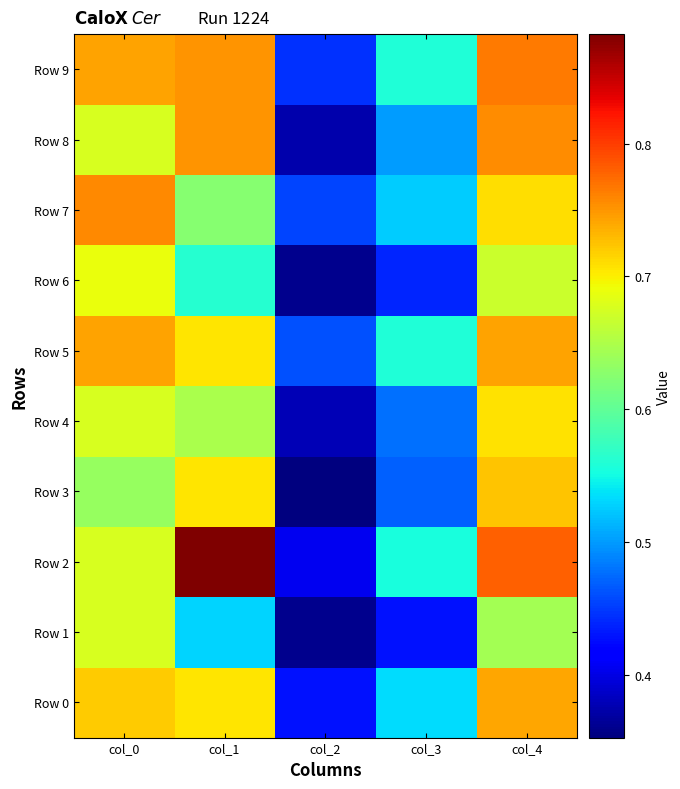

Reading left to right, extract all data points from this chart.

Row 0: col_0=0.7	col_1=0.7	col_2=0.4	col_3=0.5	col_4=0.7
Row 1: col_0=0.7	col_1=0.5	col_2=0.4	col_3=0.4	col_4=0.6
Row 2: col_0=0.7	col_1=0.9	col_2=0.4	col_3=0.6	col_4=0.8
Row 3: col_0=0.6	col_1=0.7	col_2=0.4	col_3=0.5	col_4=0.7
Row 4: col_0=0.7	col_1=0.6	col_2=0.4	col_3=0.5	col_4=0.7
Row 5: col_0=0.7	col_1=0.7	col_2=0.5	col_3=0.6	col_4=0.7
Row 6: col_0=0.7	col_1=0.6	col_2=0.4	col_3=0.4	col_4=0.7
Row 7: col_0=0.8	col_1=0.6	col_2=0.5	col_3=0.5	col_4=0.7
Row 8: col_0=0.7	col_1=0.8	col_2=0.4	col_3=0.5	col_4=0.8
Row 9: col_0=0.7	col_1=0.8	col_2=0.4	col_3=0.6	col_4=0.8